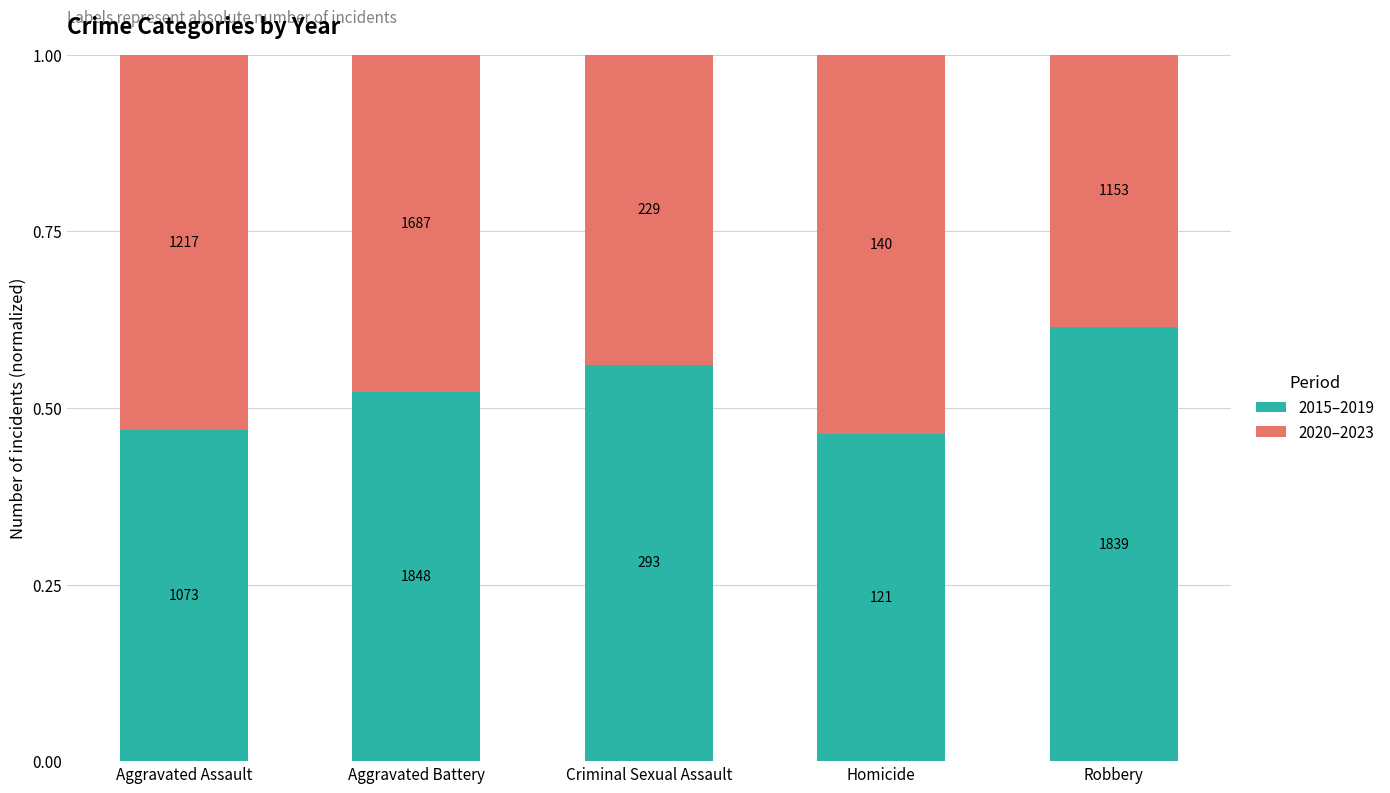

Rank the series at Robbery from highest to lowest value.

2015–2019, 2020–2023